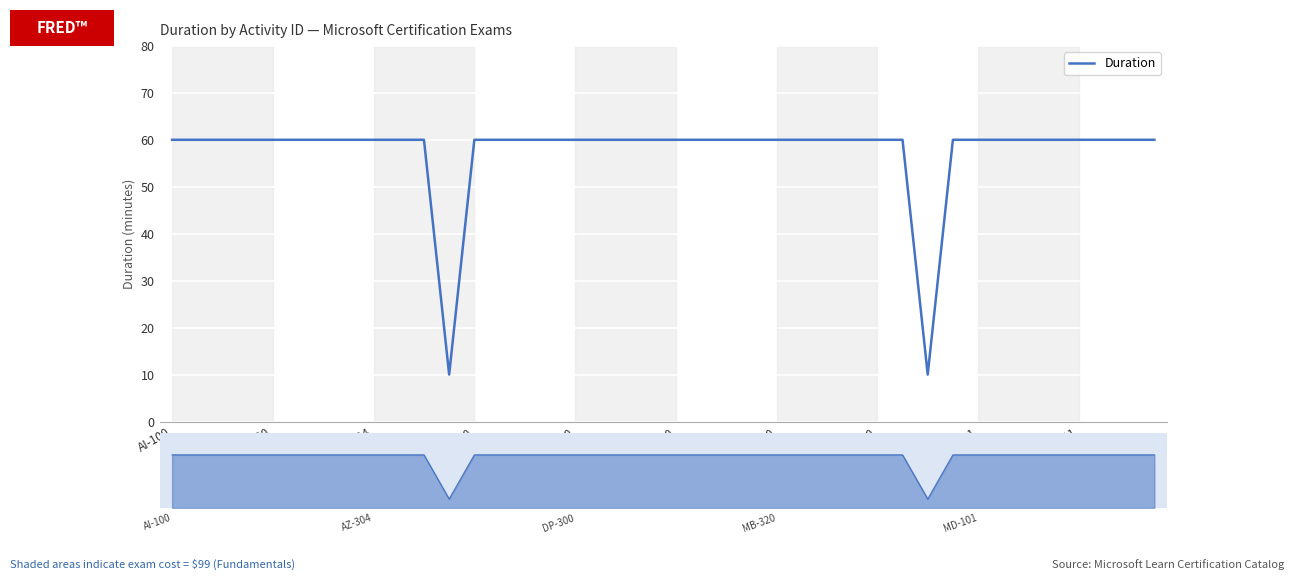

Reading left to right, extract all data points from this chart.

60	60	60	60	60	60	60	60	60	60	60	10	60	60	60	60	60	60	60	60	60	60	60	60	60	60	60	60	60	60	10	60	60	60	60	60	60	60	60	60